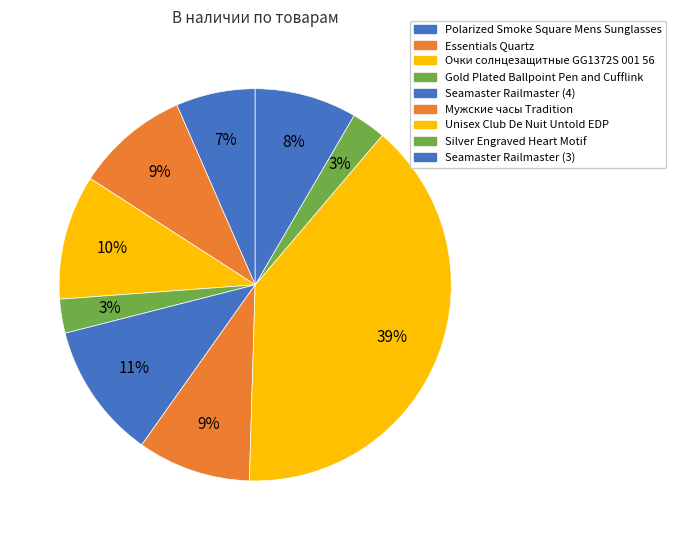

How many segments does this pie chart have?

9